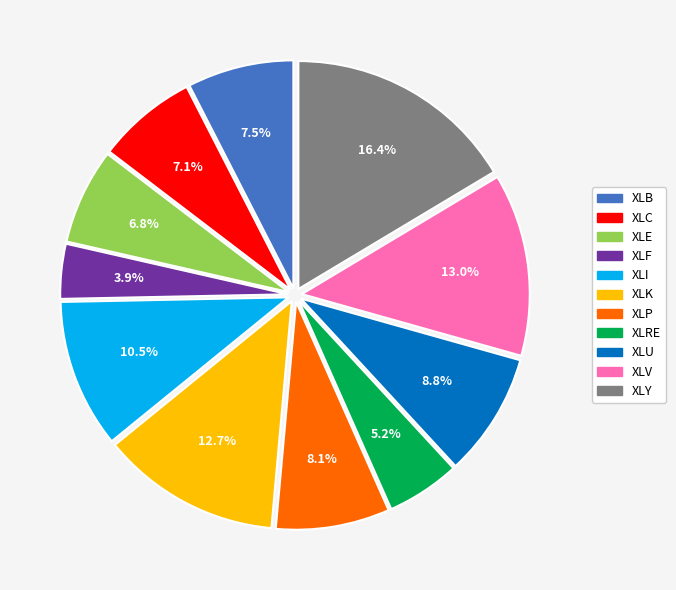

Is there any slice that represents more than half of the pie?

No